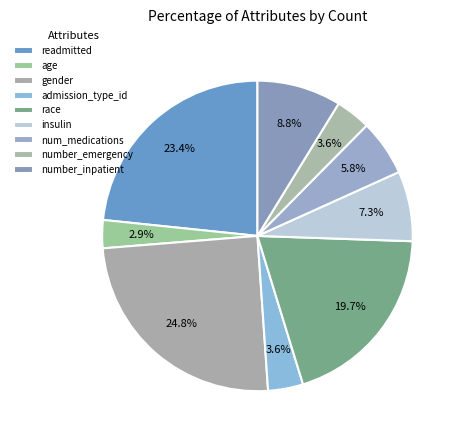

Count the number of slices in the pie.

9